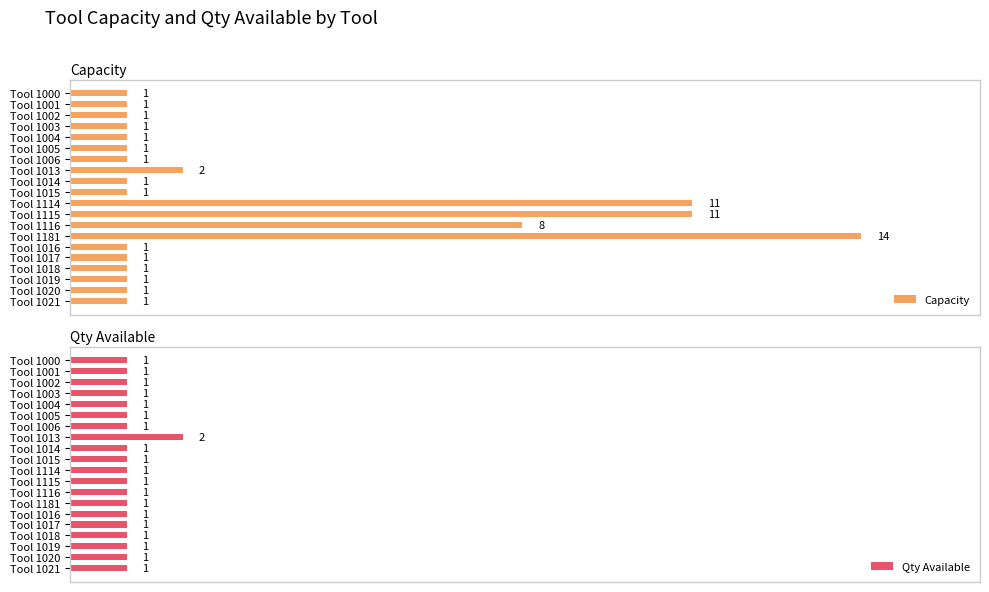

Which category has the highest value in the Capacity series?

Tool 1181